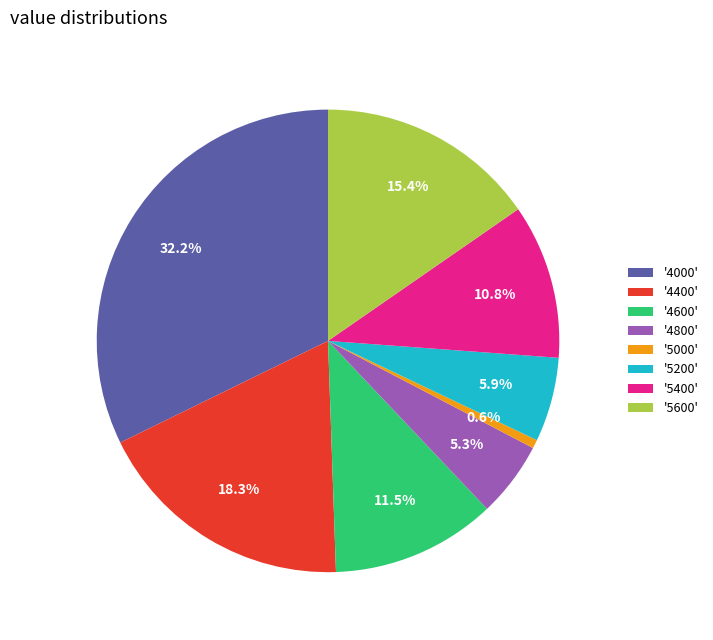

Which category has the biggest portion of the pie?

'4000'